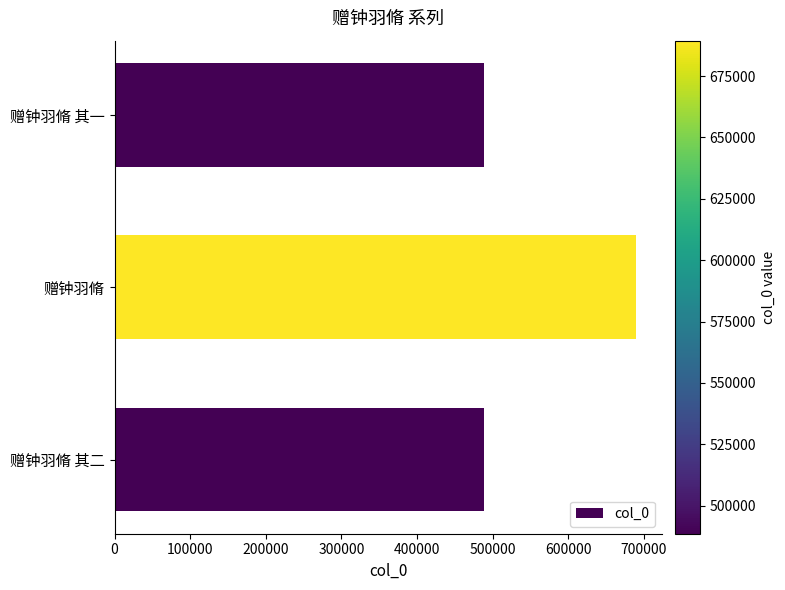

True or false: the data shows 488560 at 赠钟羽脩 其一.

True